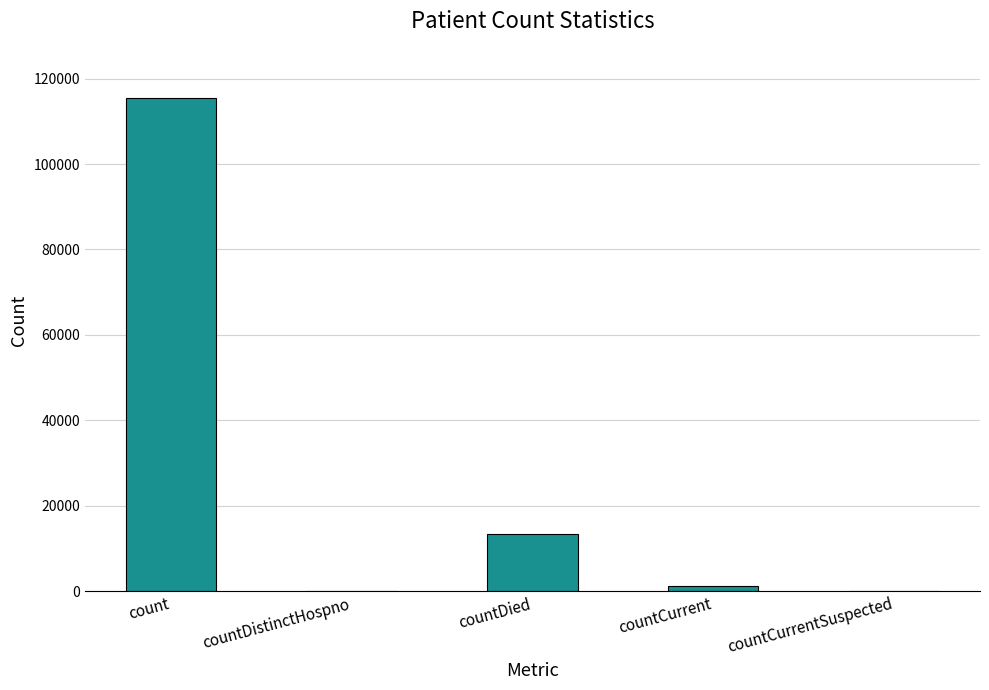

The value at countDistinctHospno is -48648. True or false?

False